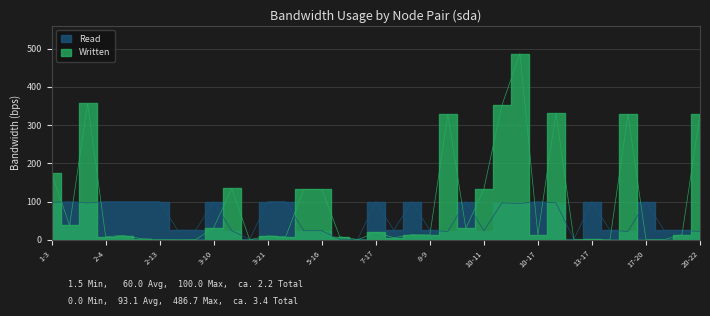

True or false: Written (used_bw) has more than 0 interior local peaks.

True